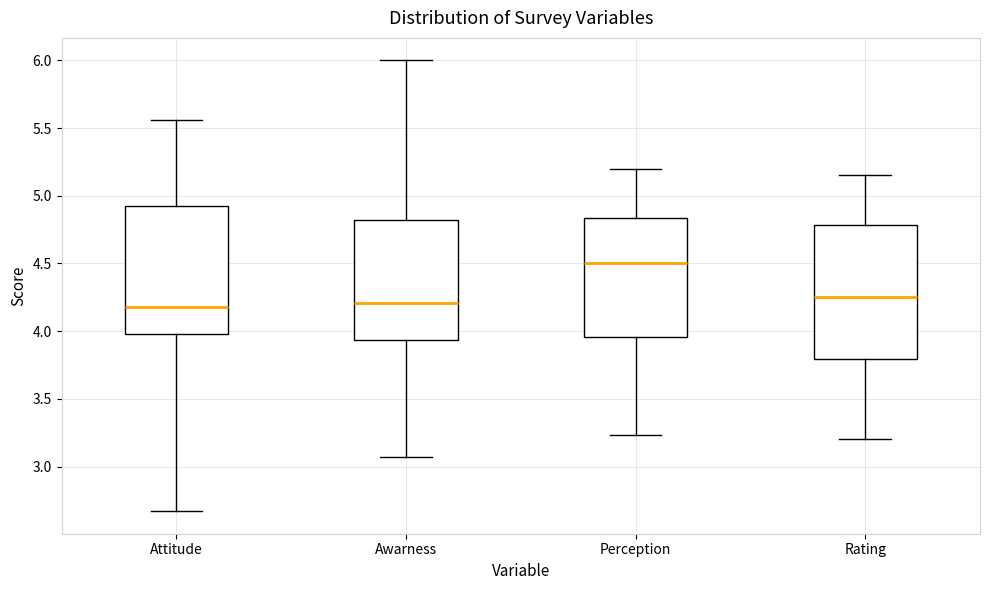

Reading left to right, transcribe this box plot: for each box, give where its median line is, the range the box spans, and where its two whiskers end, as read against the y-axis. The values are not printed on the chart, so give them approximately, as read against the axis.

Attitude: median 4.20, box 4.00 to 4.95, whiskers 2.65 to 5.55
Awarness: median 4.20, box 3.95 to 4.80, whiskers 3.05 to 6.00
Perception: median 4.50, box 3.95 to 4.85, whiskers 3.25 to 5.20
Rating: median 4.25, box 3.80 to 4.80, whiskers 3.20 to 5.15